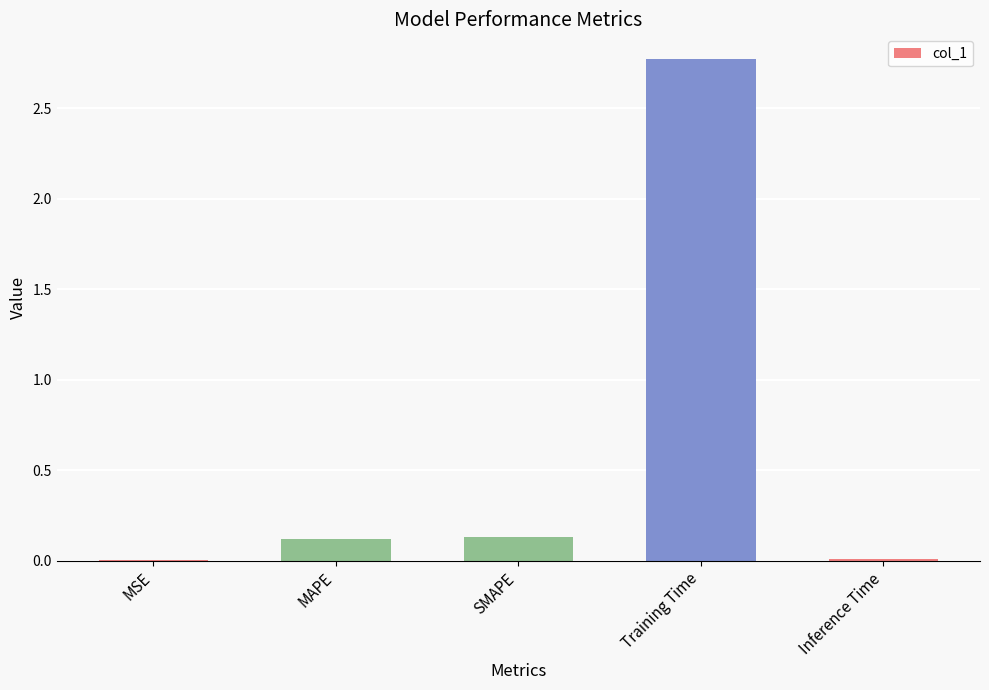

What is the change in value from MAPE to Training Time?

+2.6